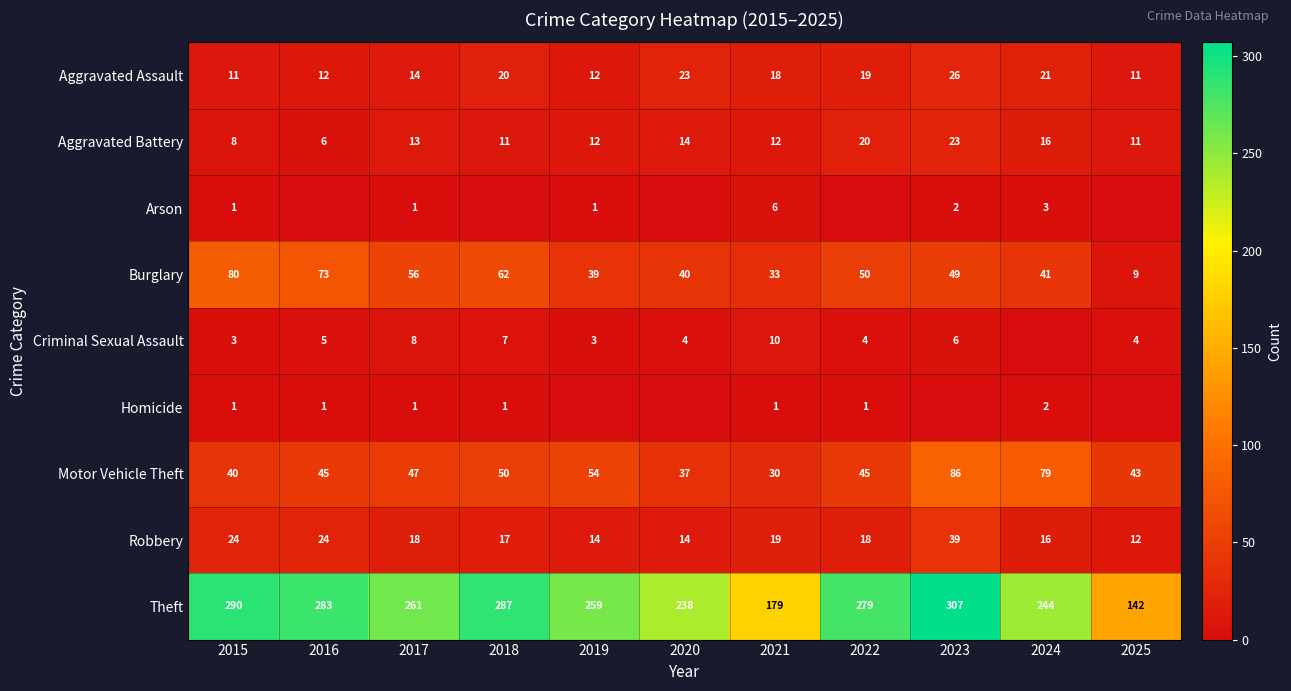

True or false: Burglary has a value of 39 at 2019.

True